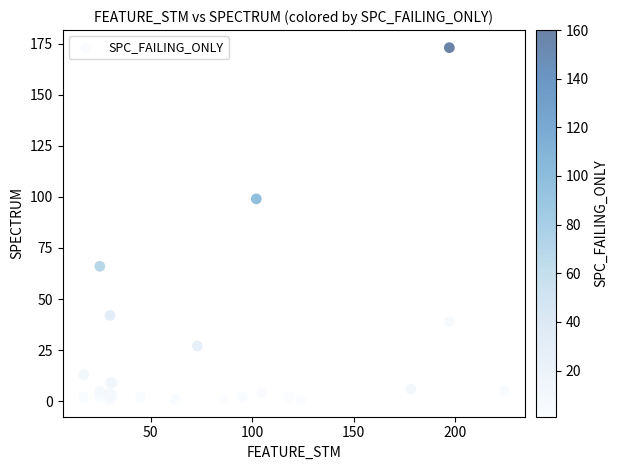

What Y value in the scatter plot is closest to 87?

99